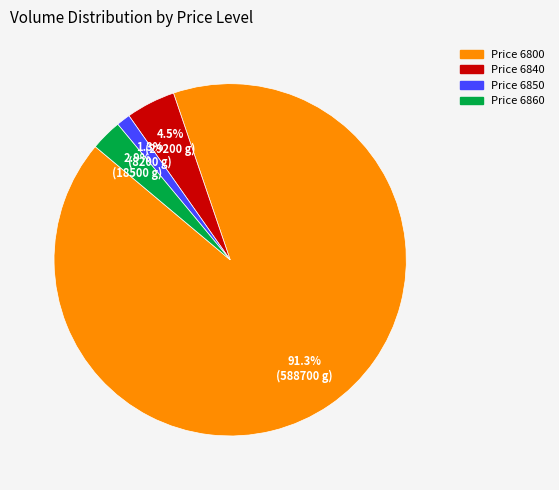

Is there any slice that represents more than half of the pie?

Yes